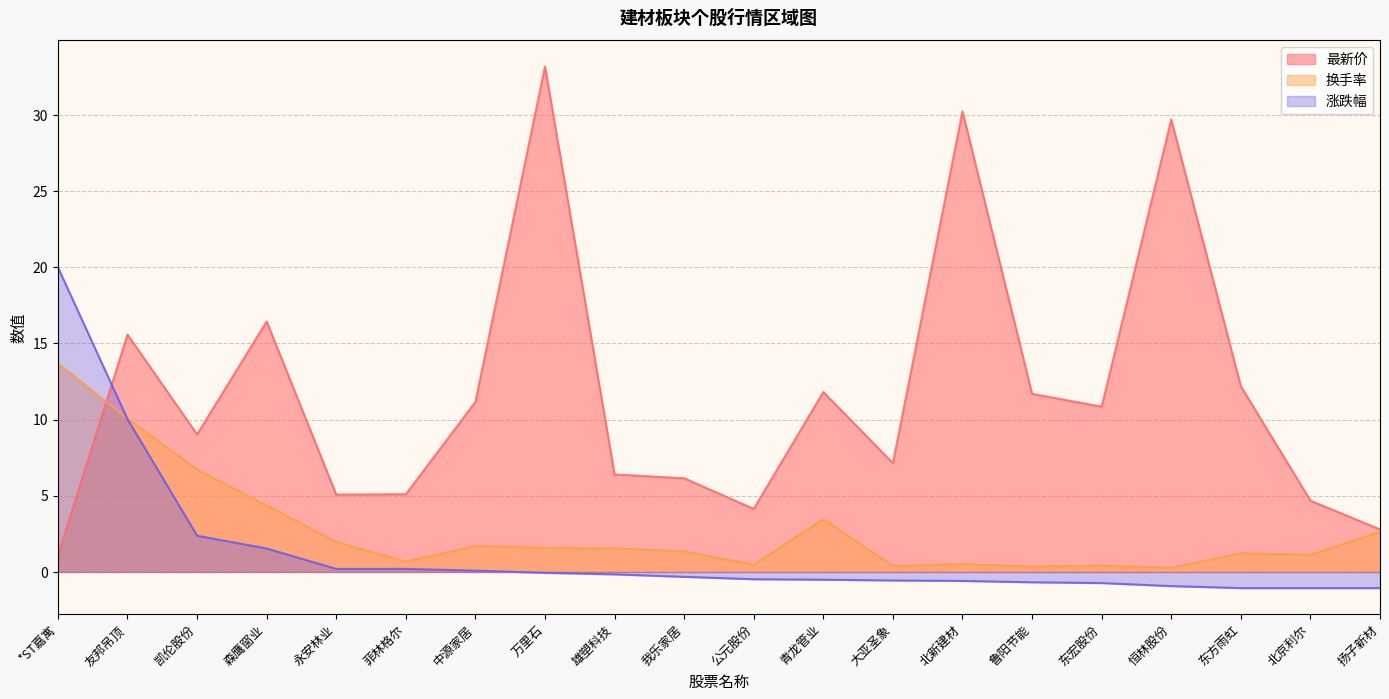

List the labels in order of 涨跌幅 value, largest first.

*ST嘉寓, 友邦吊顶, 凯伦股份, 森鹰窗业, 永安林业, 菲林格尔, 中源家居, 万里石, 雄塑科技, 我乐家居, 公元股份, 青龙管业, 大亚圣象, 北新建材, 鲁阳节能, 东宏股份, 恒林股份, 东方雨虹, 北京利尔, 扬子新材